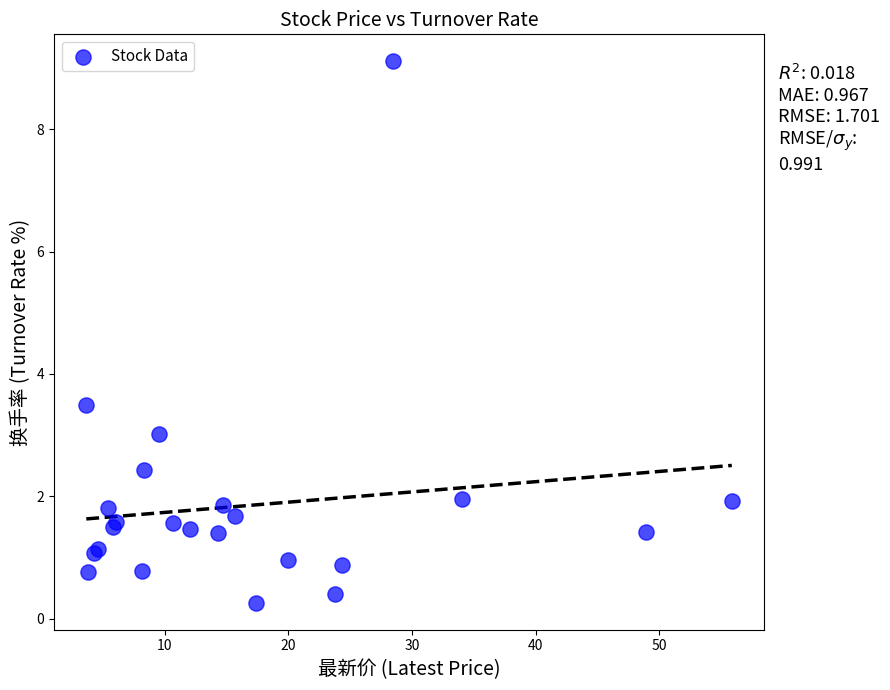

What Y value in the scatter plot is closest to 4?

3.5